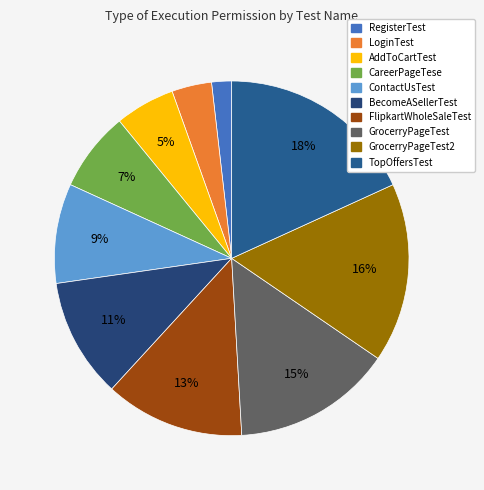

How many slices are in this pie chart?

10